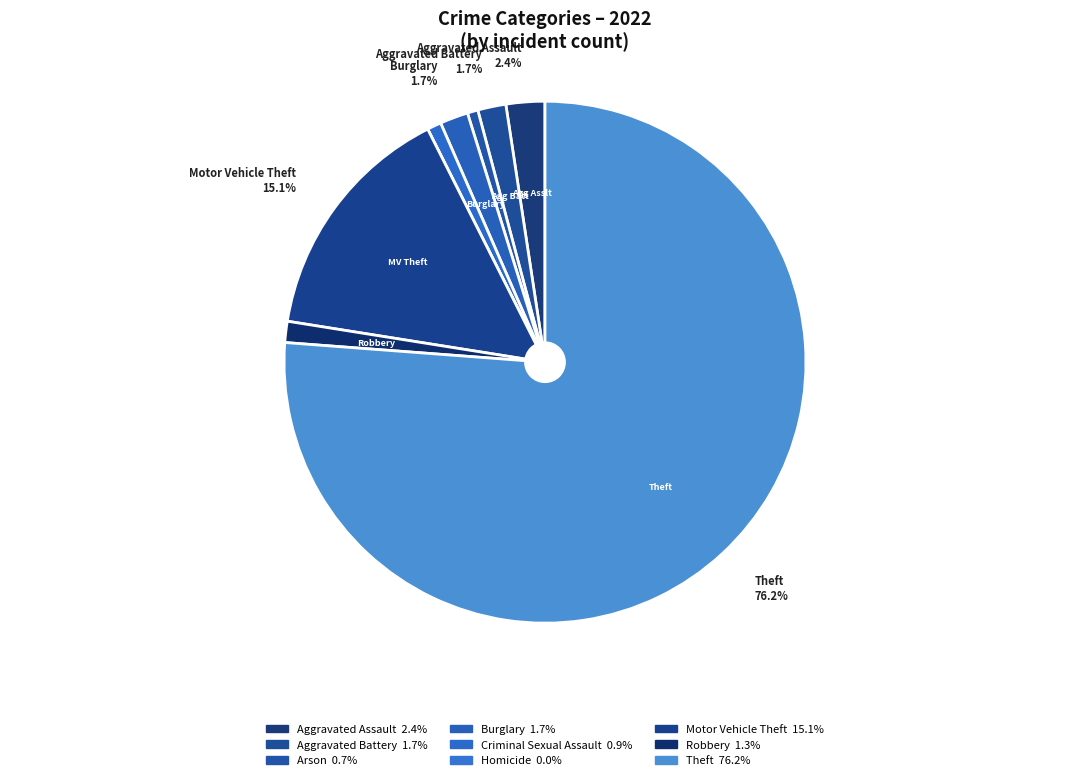

To the nearest percent, what portion does Criminal Sexual Assault represent?

1%